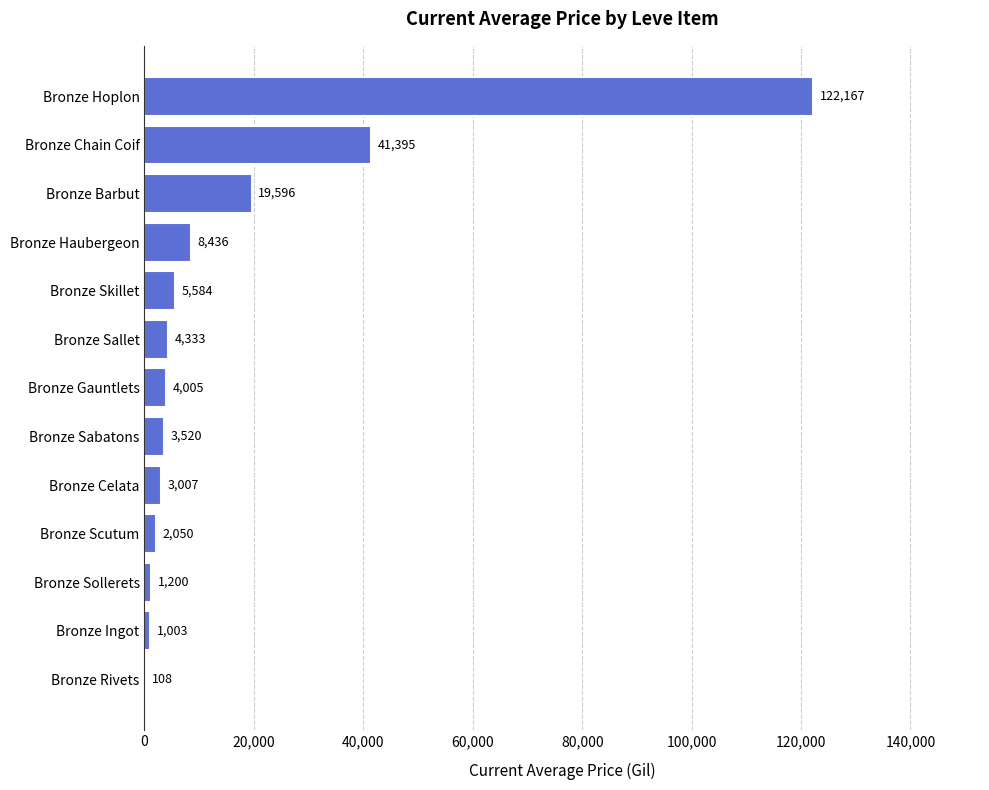

The chart shows a value of 107.8 at Bronze Rivets. True or false?

True